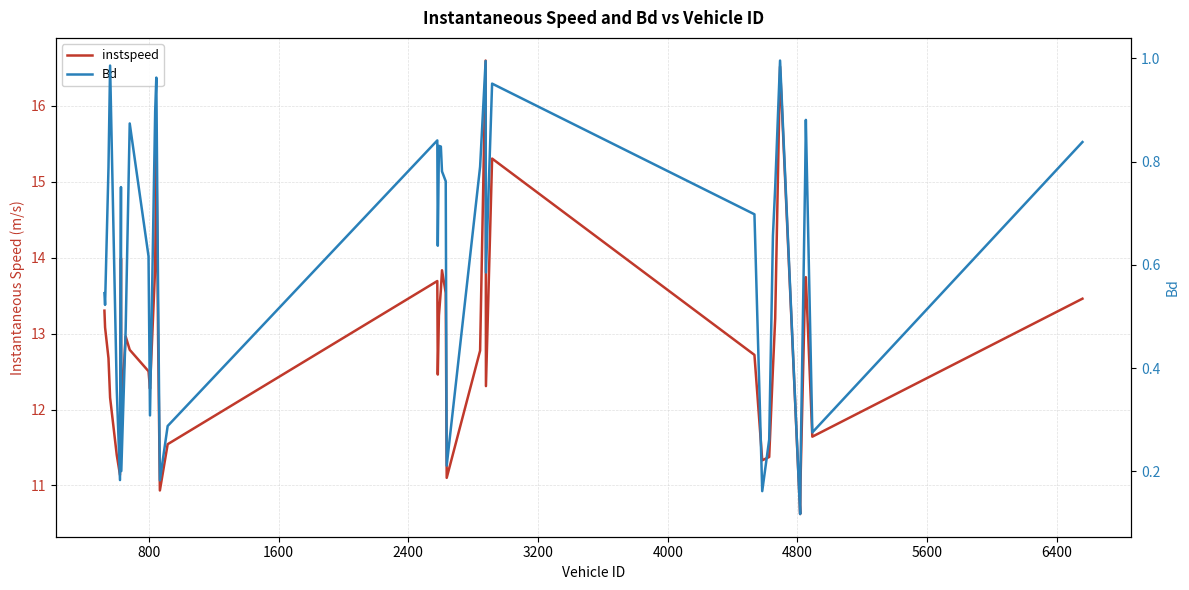

How many data points in instspeed are above 12?

29